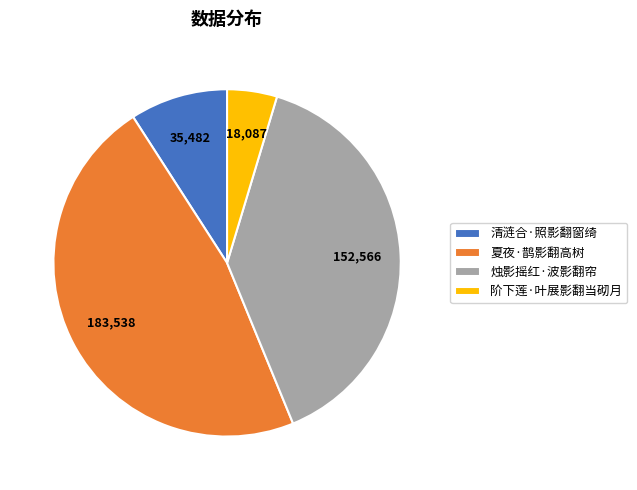

Which has a higher value, 阶下莲·叶展影翻当砌月 or 夏夜·鹊影翻高树?

夏夜·鹊影翻高树